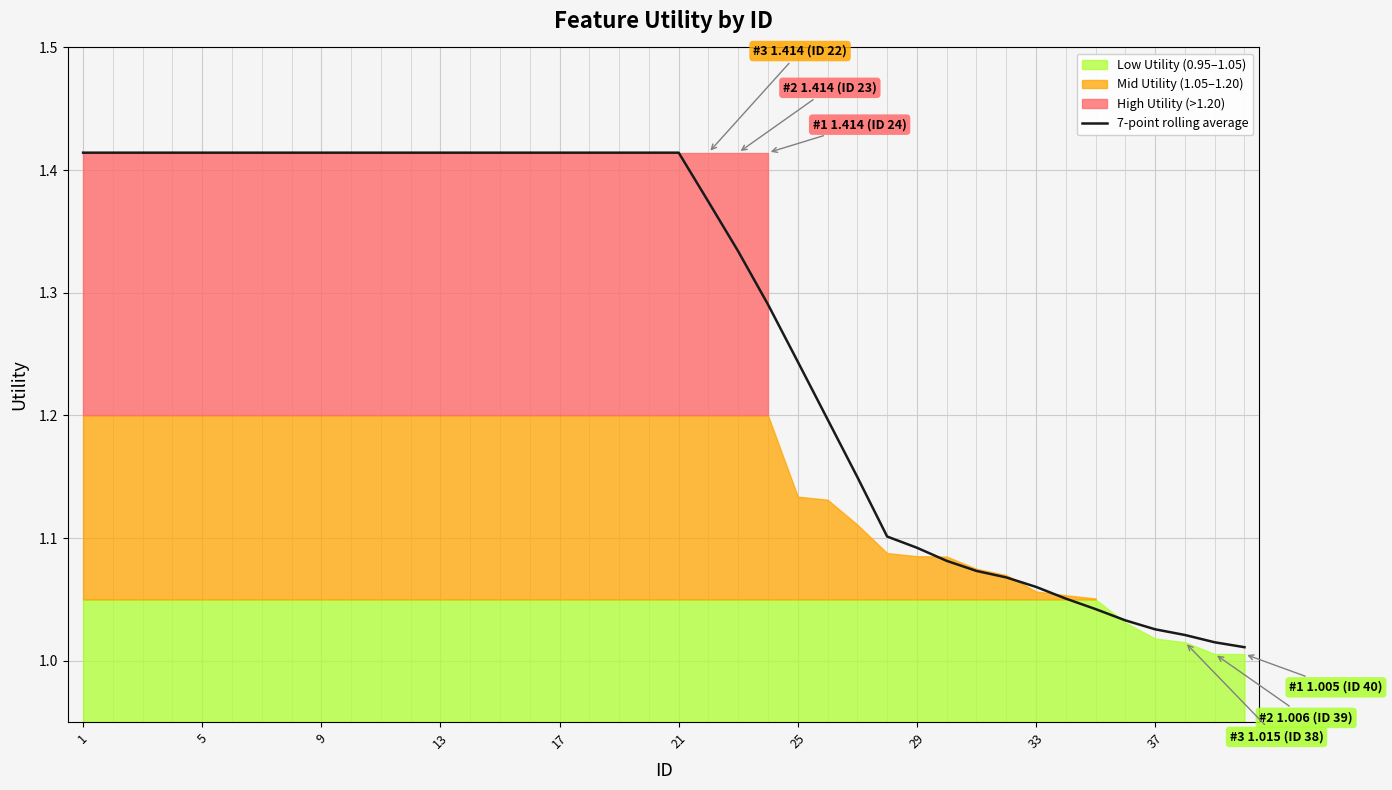

What is the average value?

1.3